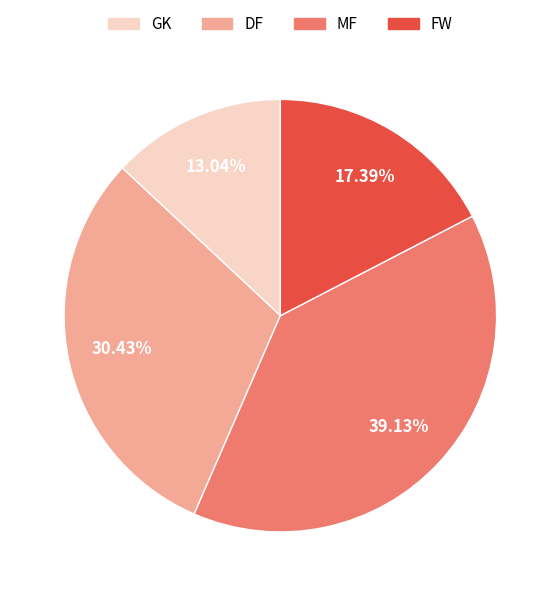

Does GK account for over 50% of the chart?

No